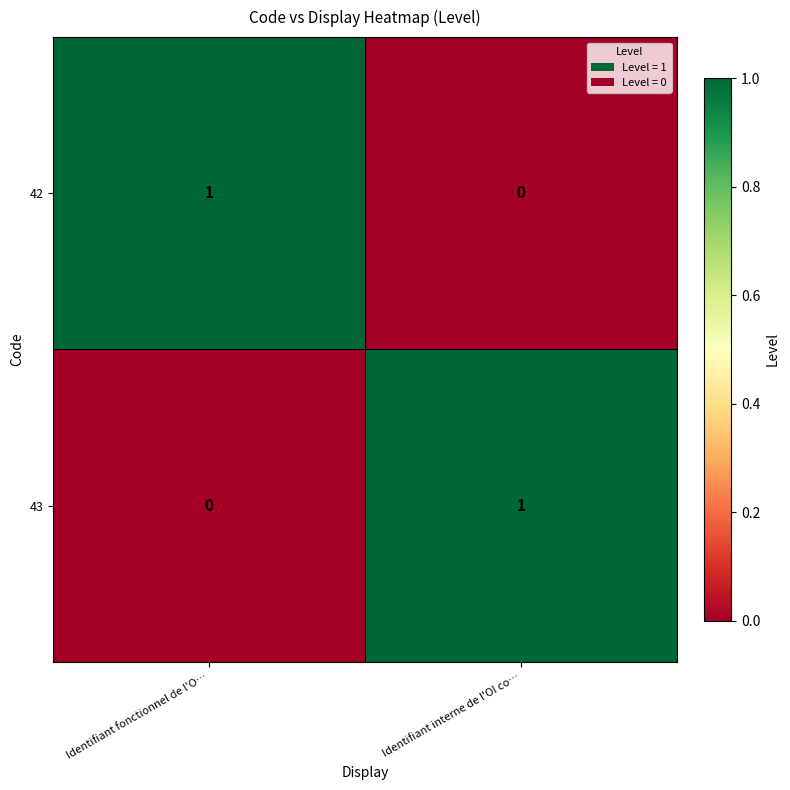

What is the spread (max minus min) of values at Identifiant interne de l'OI co…?

1